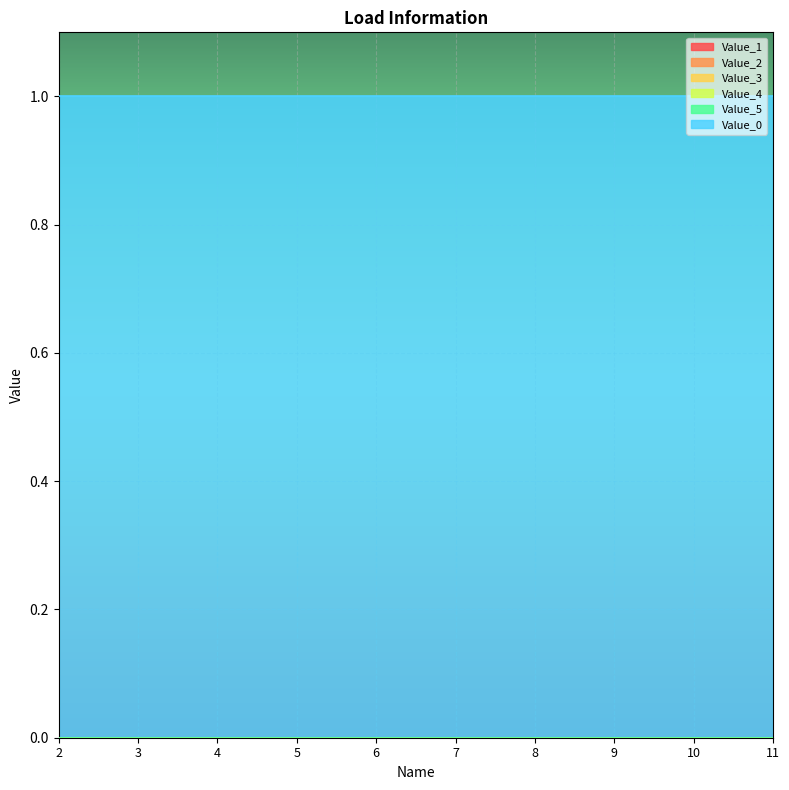

Reading right to left, extract all data points from this chart.

Value_1: 11=0	10=0	9=0	8=0	7=0	6=0	5=0	4=0	3=0	2=0
Value_2: 11=0	10=0	9=0	8=0	7=0	6=0	5=0	4=0	3=0	2=0
Value_3: 11=0	10=0	9=0	8=0	7=0	6=0	5=0	4=0	3=0	2=0
Value_4: 11=0	10=0	9=0	8=0	7=0	6=0	5=0	4=0	3=0	2=0
Value_5: 11=0	10=0	9=0	8=0	7=0	6=0	5=0	4=0	3=0	2=0
Value_0: 11=1	10=1	9=1	8=1	7=1	6=1	5=1	4=1	3=1	2=1